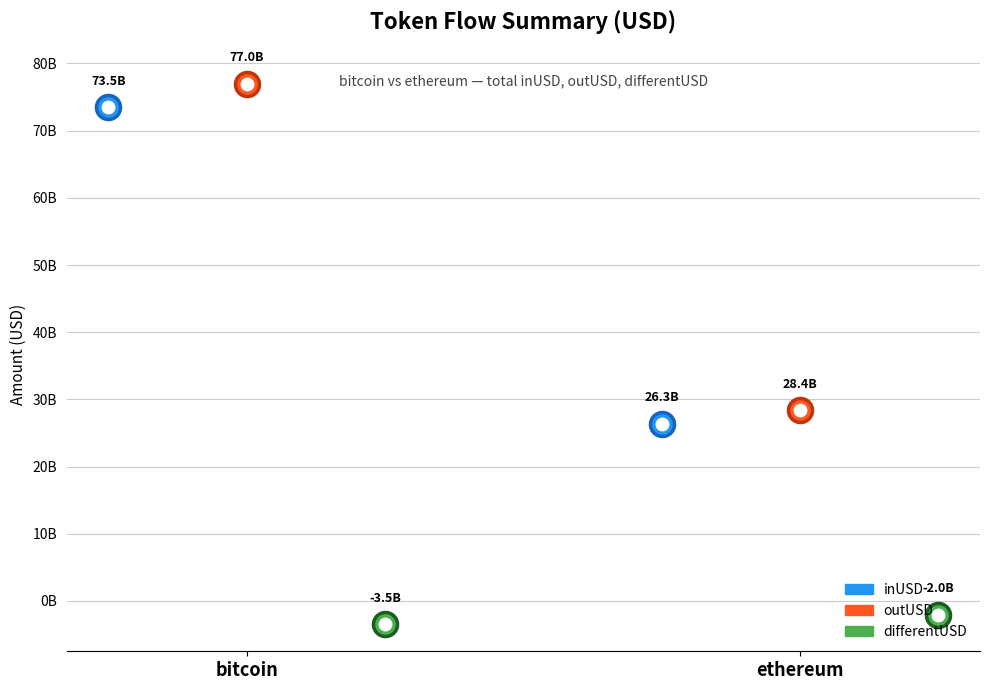

Which series reaches the maximum Y coordinate?

outUSD